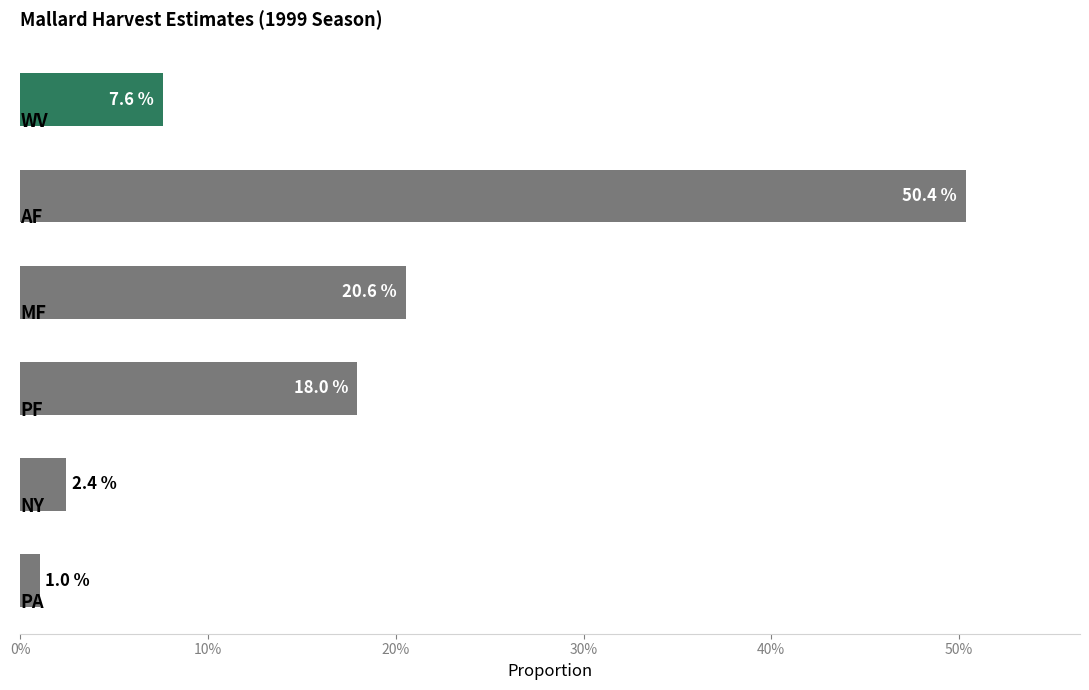

What is the smallest value displayed?

1.0